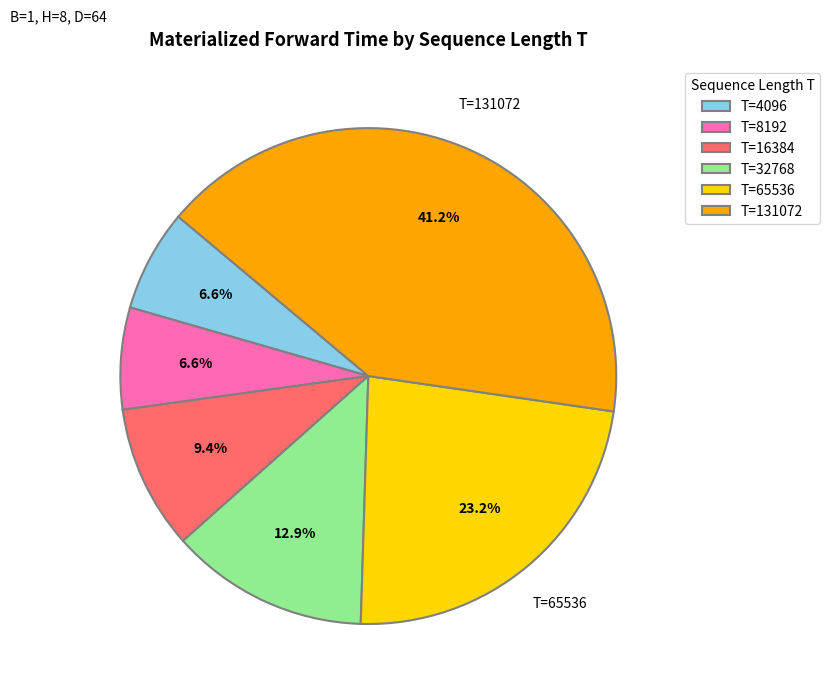

Is there a majority slice in this chart?

No